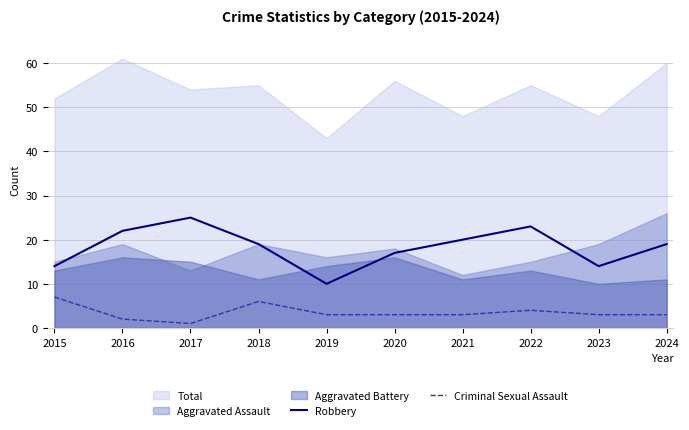

Does the chart display data point markers on the line(s)?

No